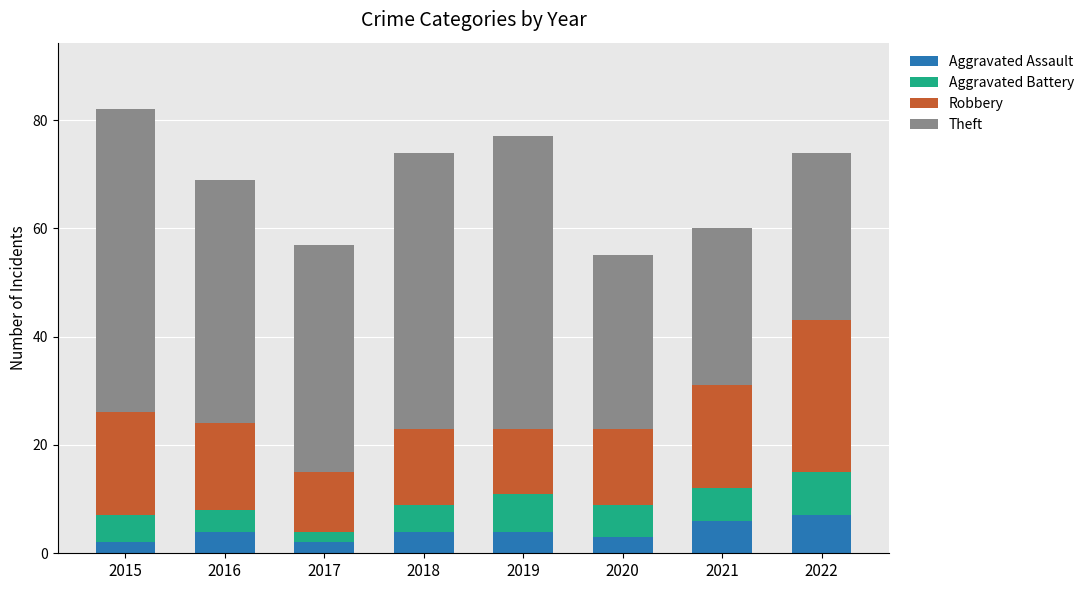

What is the total value across all series at 2018?

74